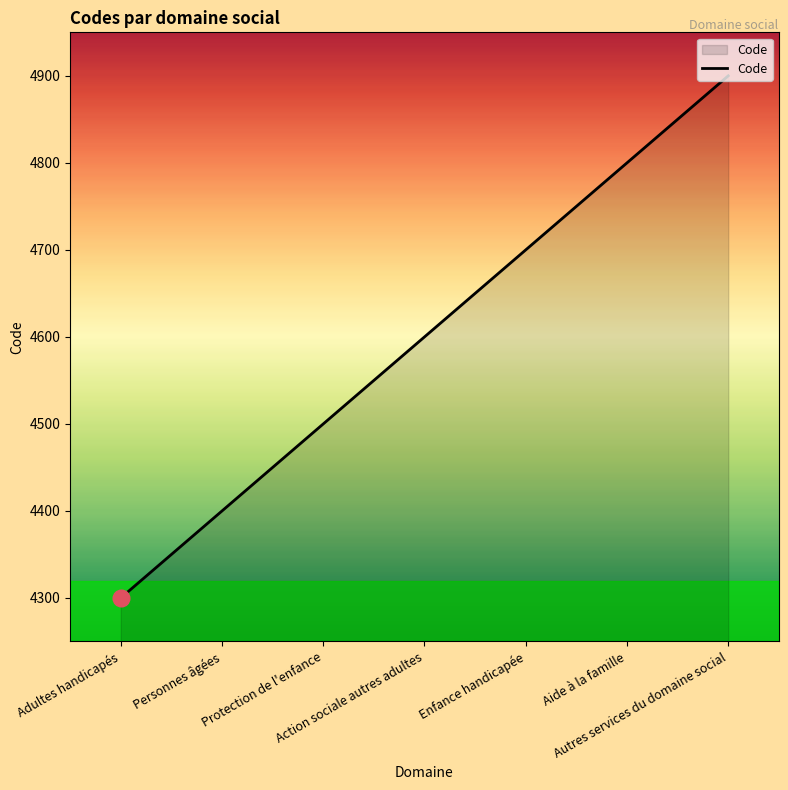

How many values are between 4400 and 4800?

5